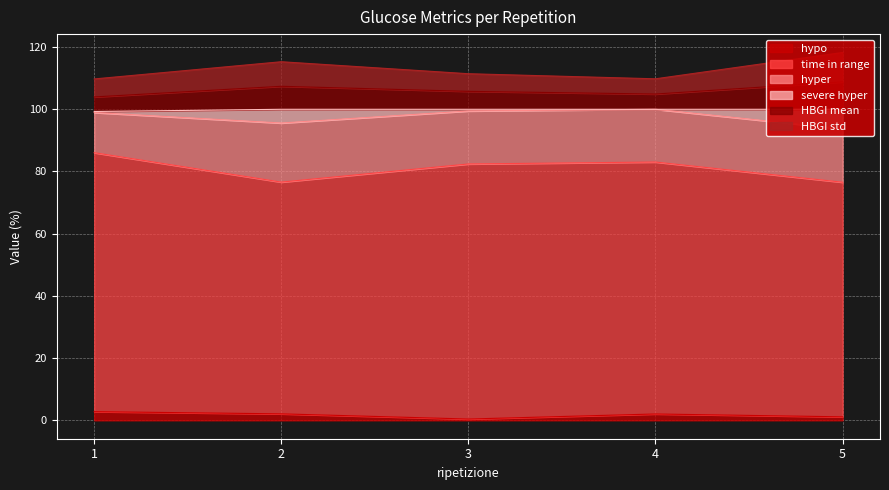

What are all the series names shown in the legend?

hypo, time in range, hyper, severe hyper, HBGI mean, HBGI std